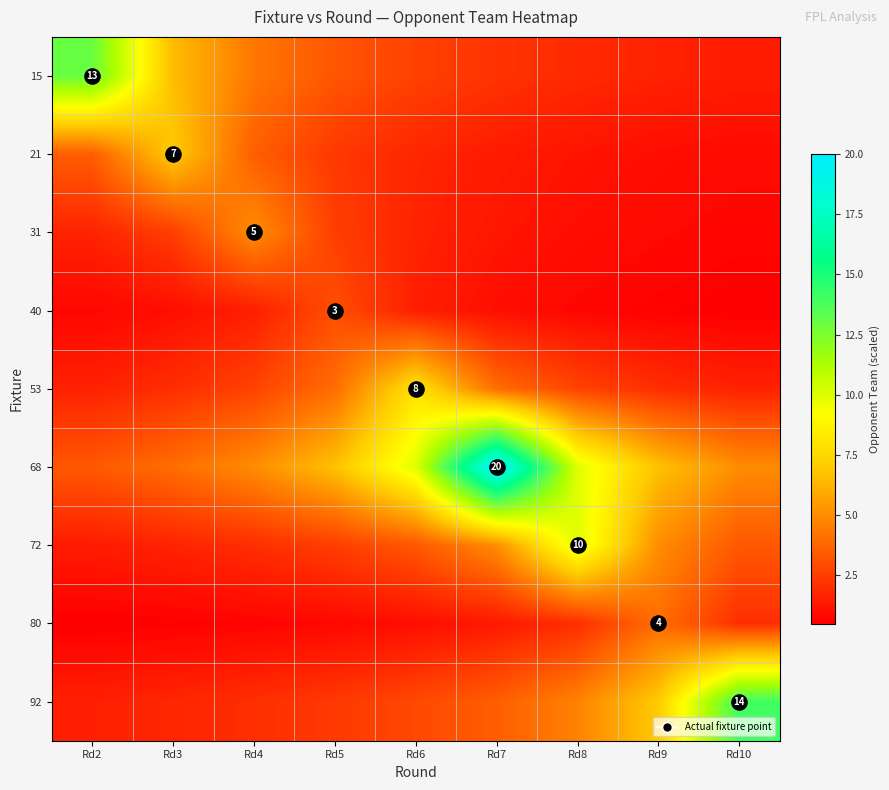

Between Rd9 and Rd6, which is larger?

Rd6